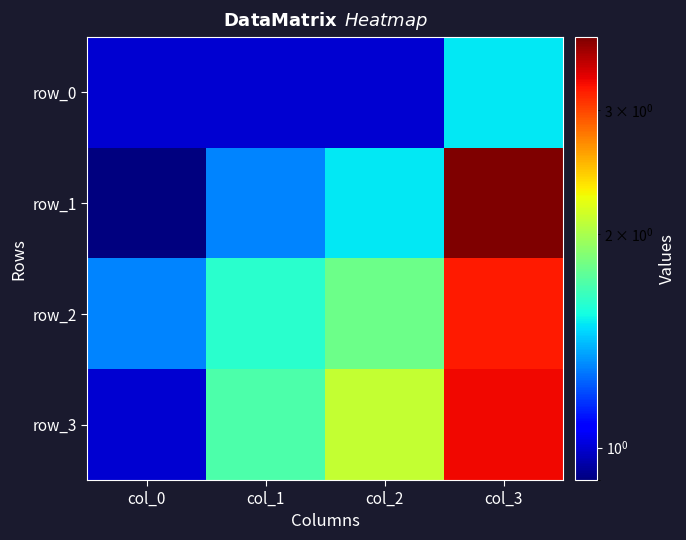

Which category has the lowest value across all series?

col_0